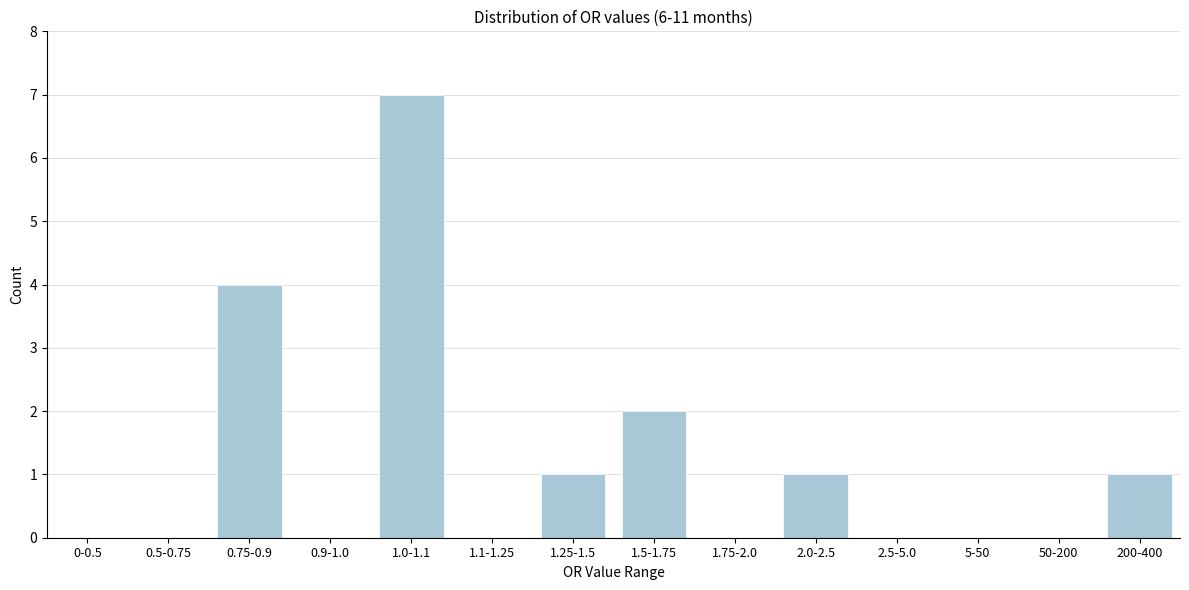

Reading right to left, extract all data points from this chart.

200-400=1	50-200=0	5-50=0	2.5-5.0=0	2.0-2.5=1	1.75-2.0=0	1.5-1.75=2	1.25-1.5=1	1.1-1.25=0	1.0-1.1=7	0.9-1.0=0	0.75-0.9=4	0.5-0.75=0	0-0.5=0